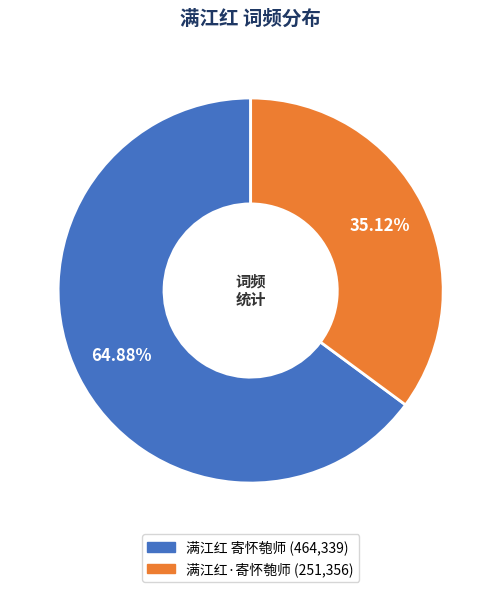

How many slices are in this pie chart?

2